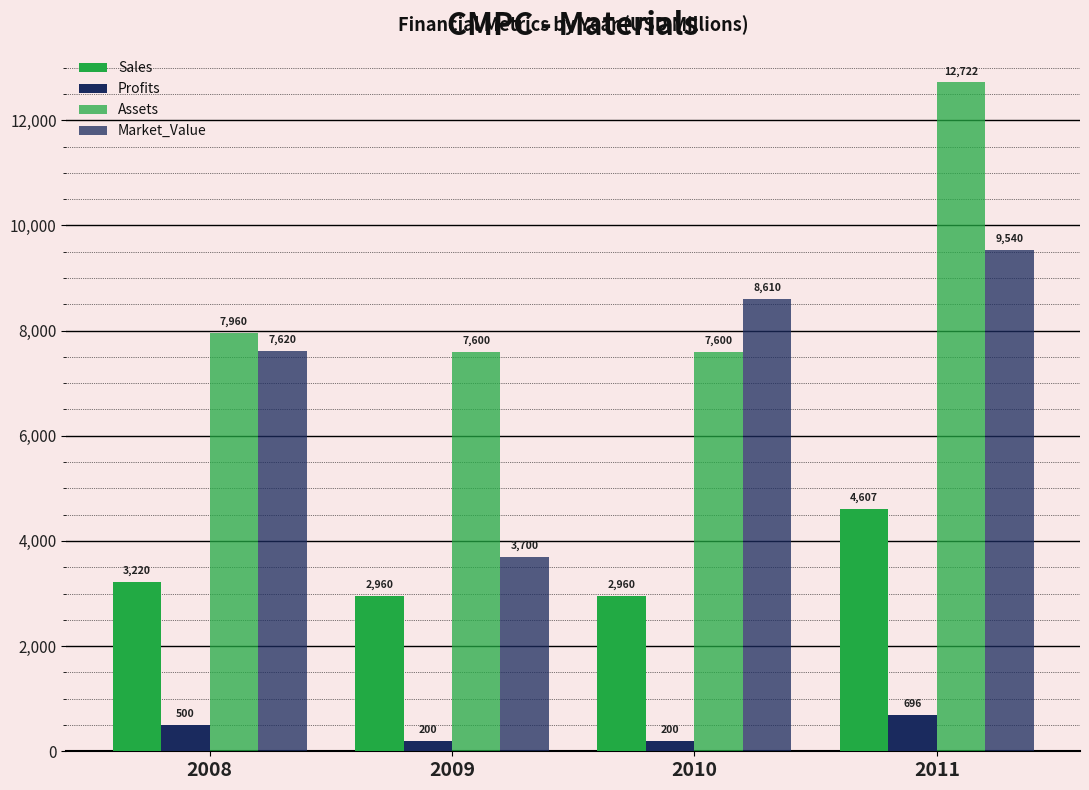

At which category is the sum across all series the highest?

2011